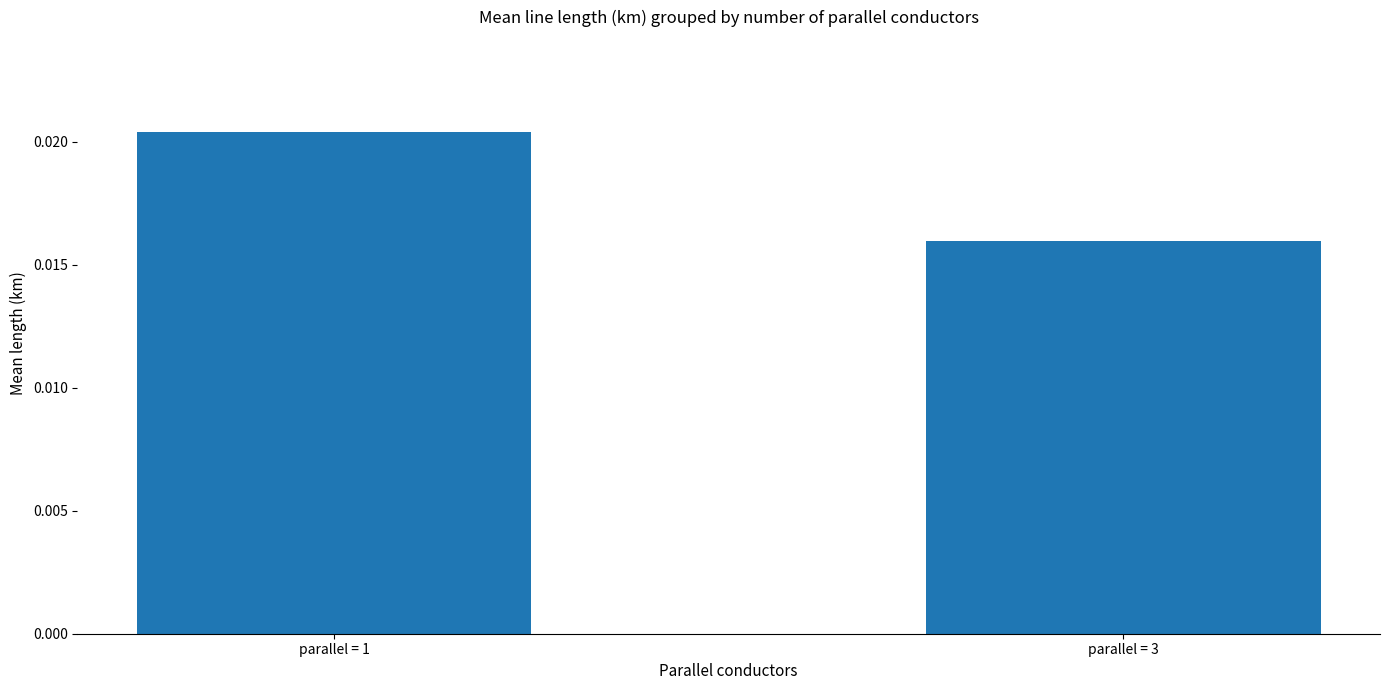

Which category has the lowest value across all series?

parallel = 3